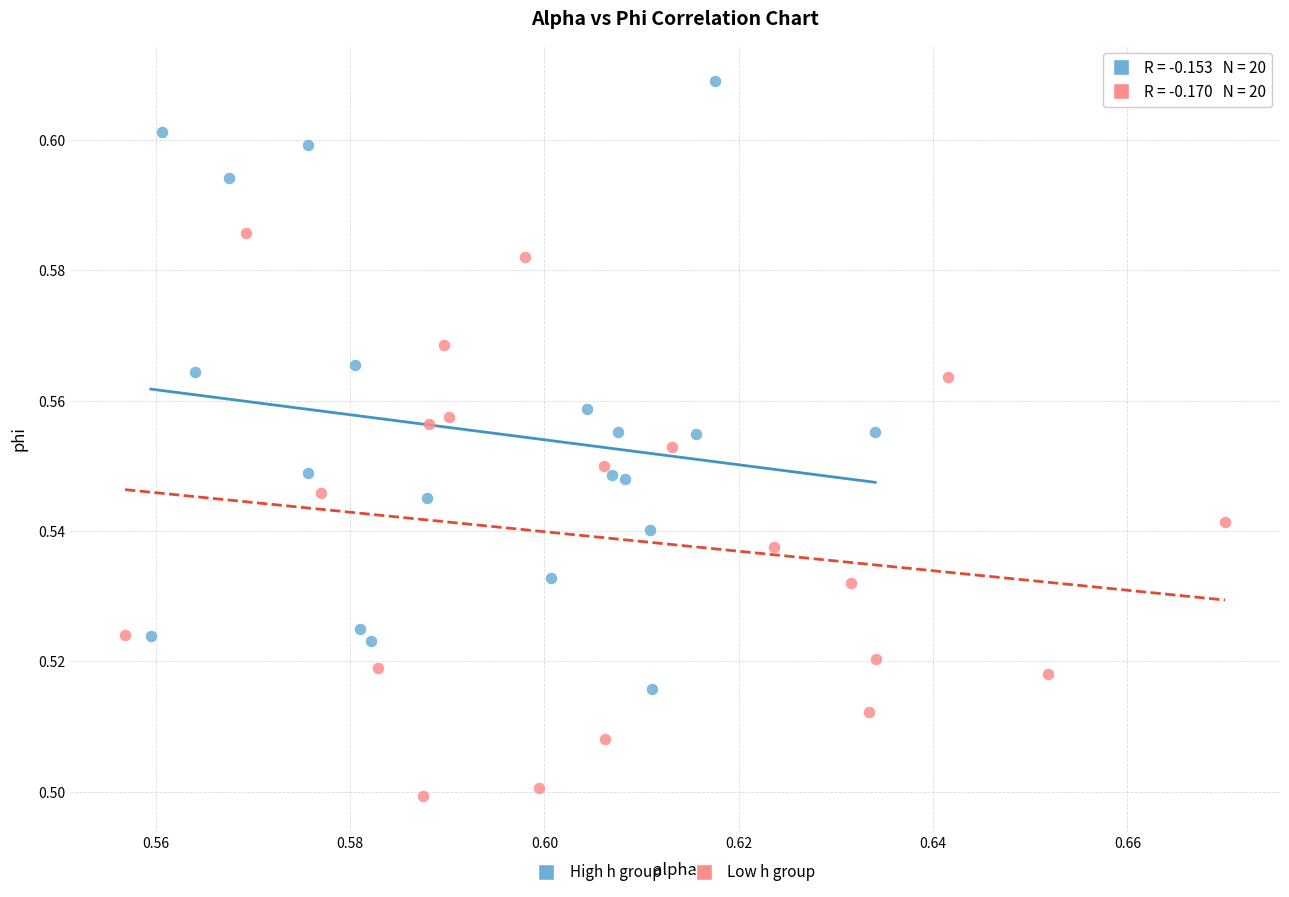

Which series reaches the maximum Y coordinate?

High h group